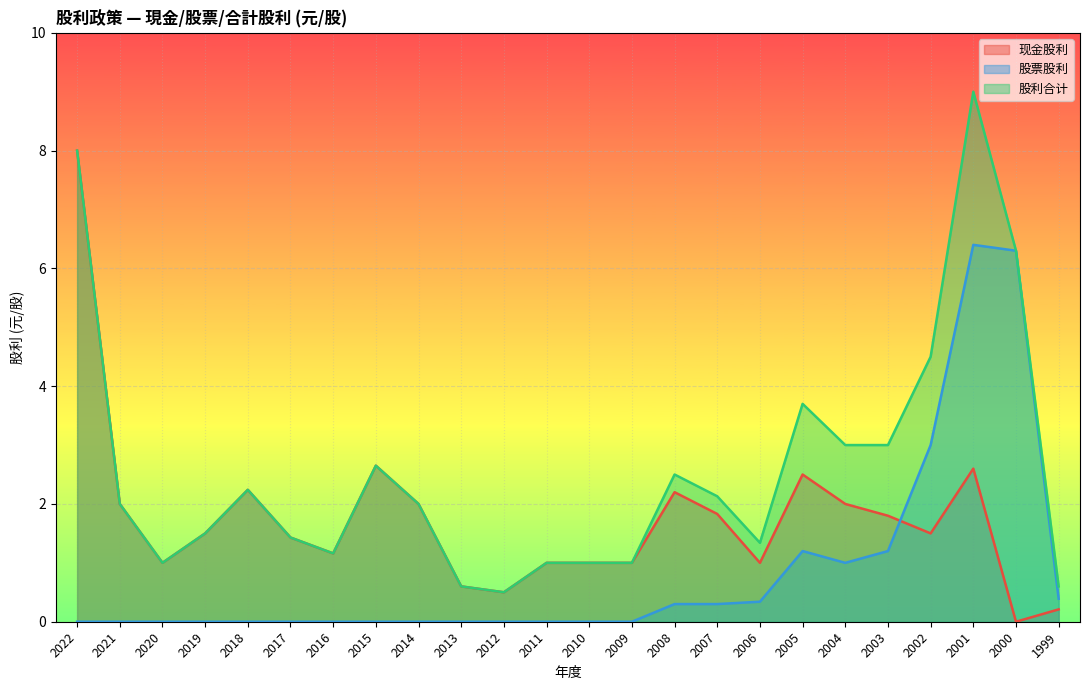

Rank the series by their maximum value, from lowest to highest.

股票股利, 现金股利, 股利合计